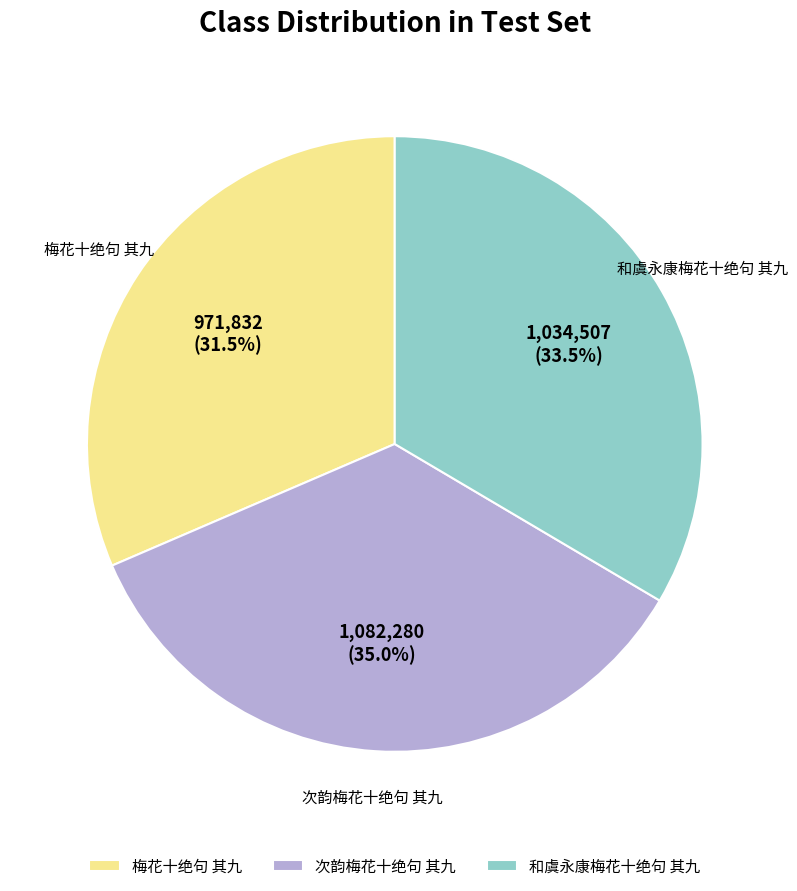

How many slices are in this pie chart?

3